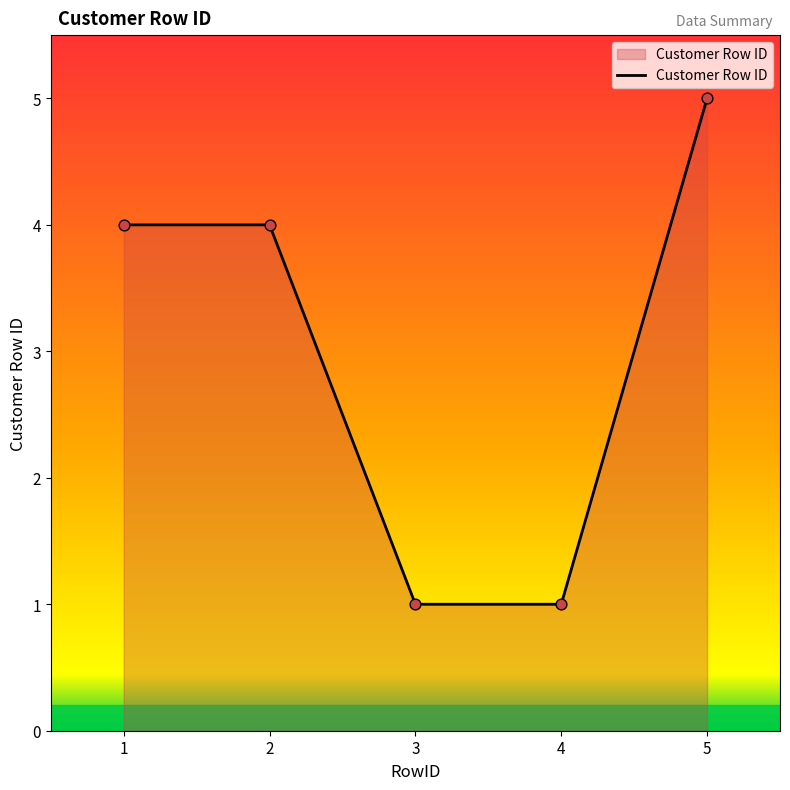

Between 1 and 3, which is larger?

1